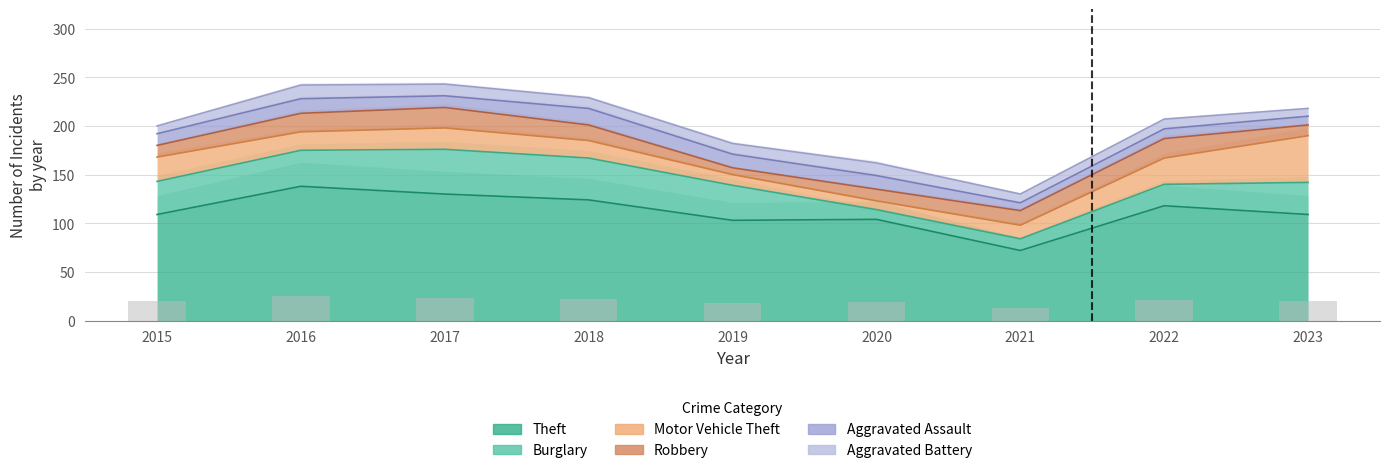

What is the maximum value shown in the chart?

138